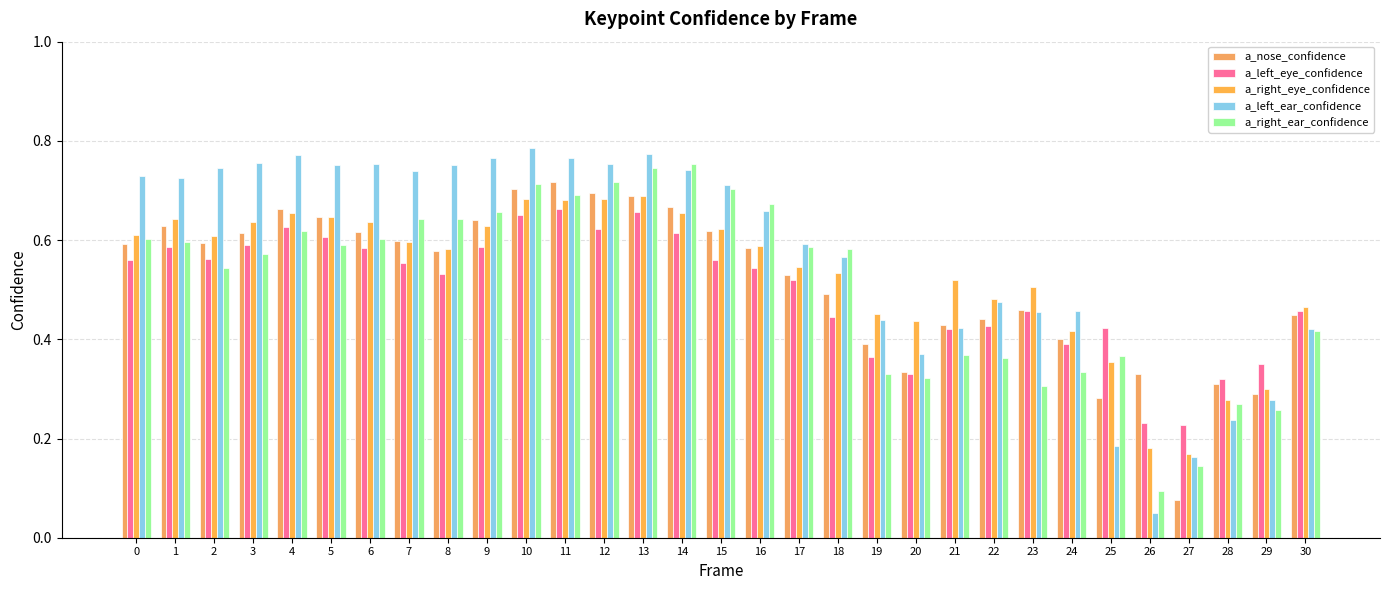

Read the a_nose_confidence value at 0.

0.6